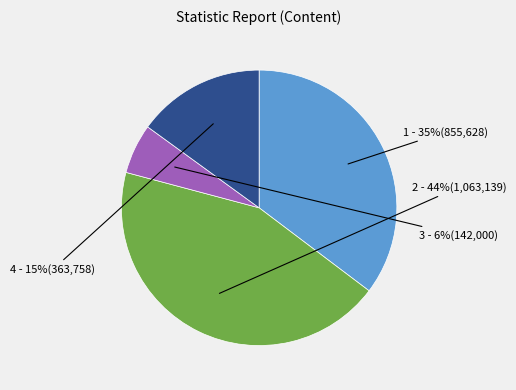

To the nearest percent, what is the difference between the largest and smallest slice percentages?

38%